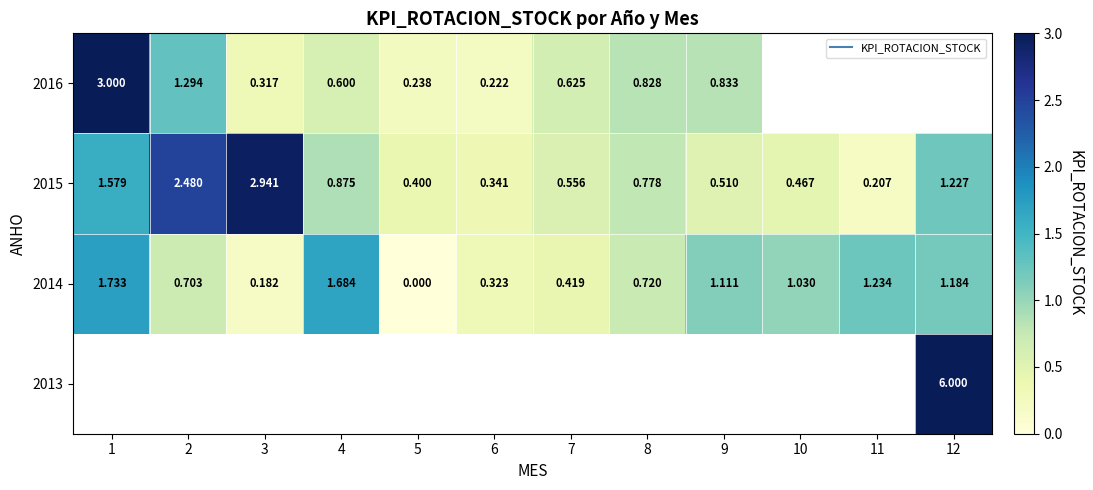

True or false: 2014 has a value of 0.5 at 1.

False